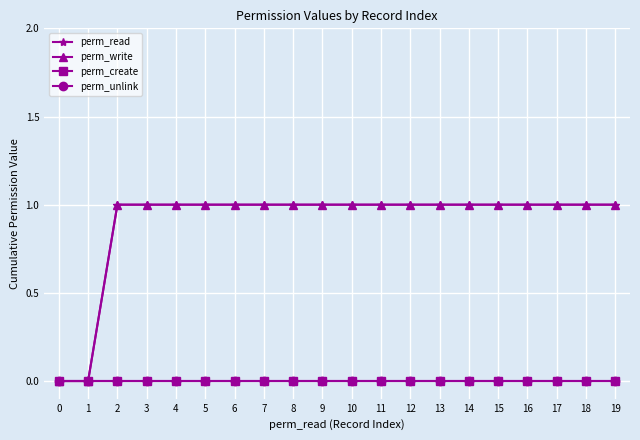

True or false: perm_read and perm_create cross at least once.

False